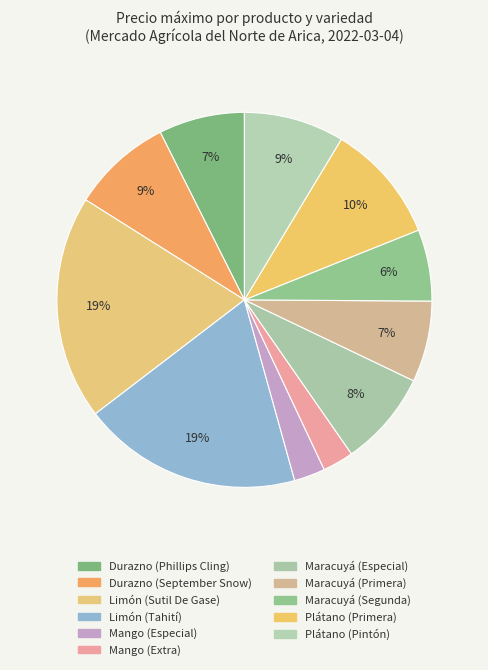

To the nearest percent, what percentage of the pie is Durazno (Phillips Cling)?

7%